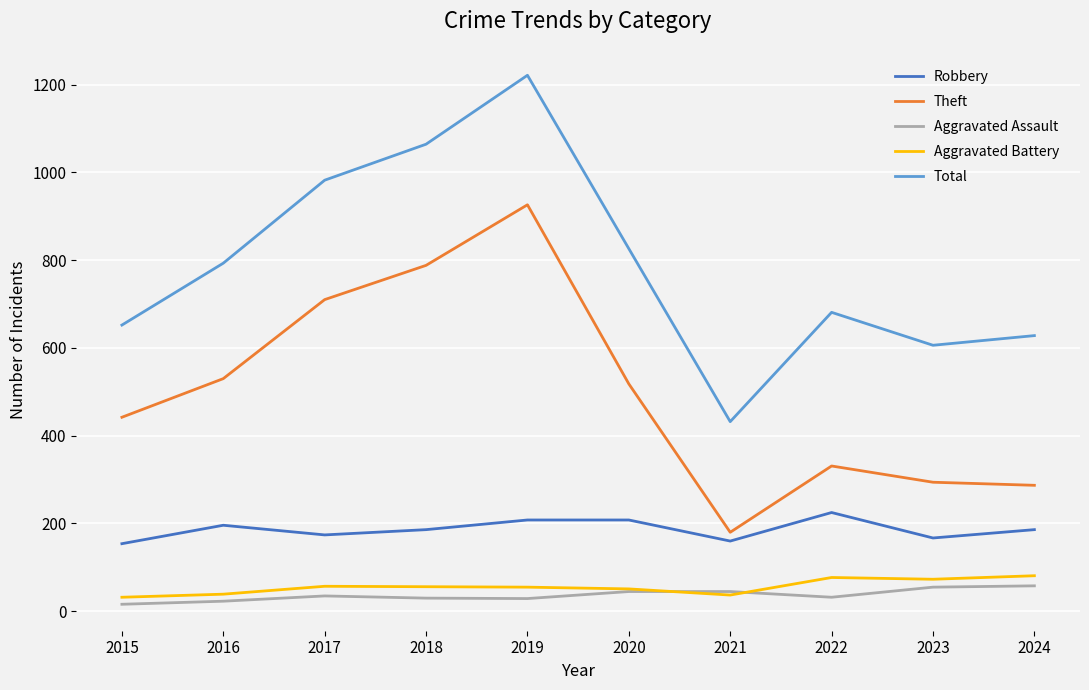

Is the value of Robbery at 2024 greater than the value of Aggravated Assault at 2024?

Yes